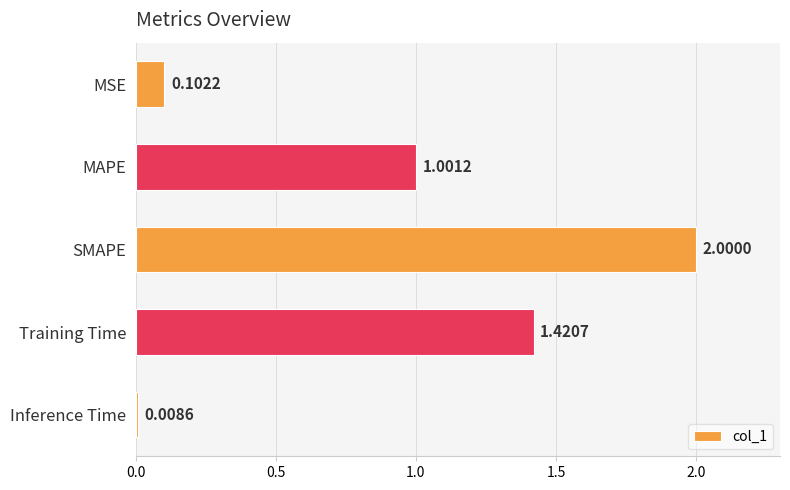

List the labels in order of value, largest first.

SMAPE, Training Time, MAPE, MSE, Inference Time